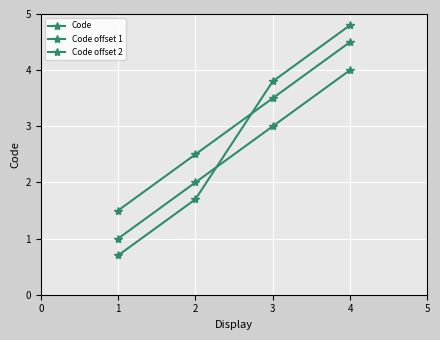

How many values in the Code offset 2 series are below 3?

2